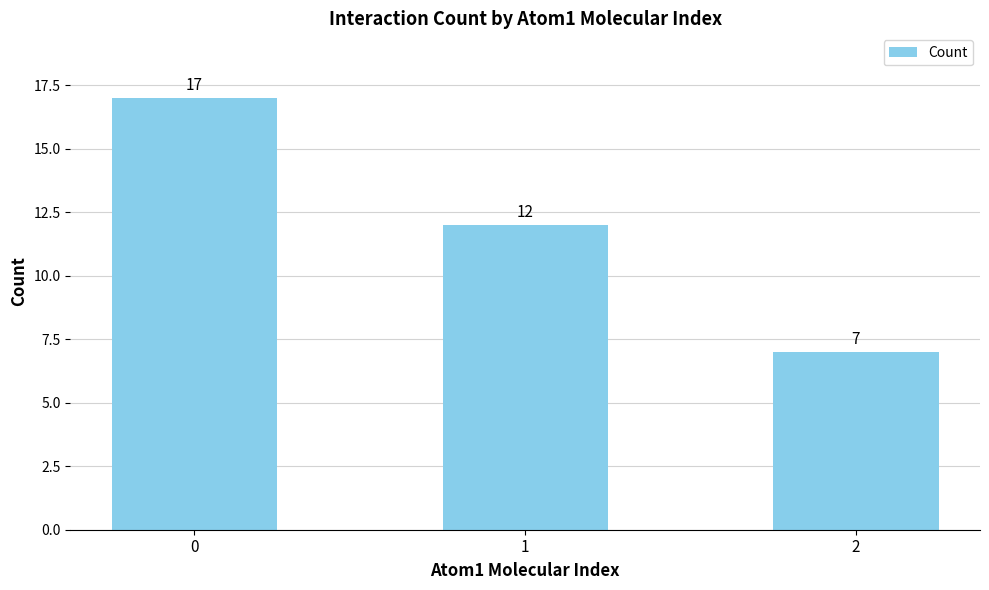

Is it true that the value at 1 is 12?

True